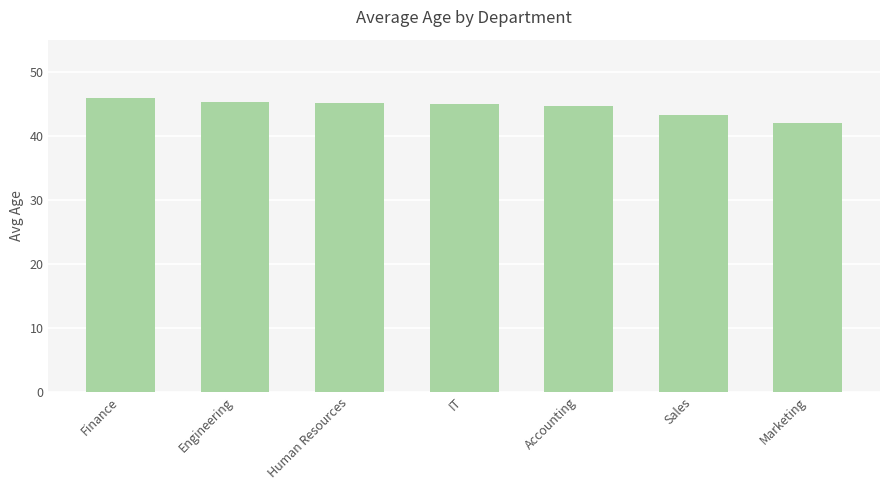

What is the ratio of the value at Accounting to the value at Sales?

1.0